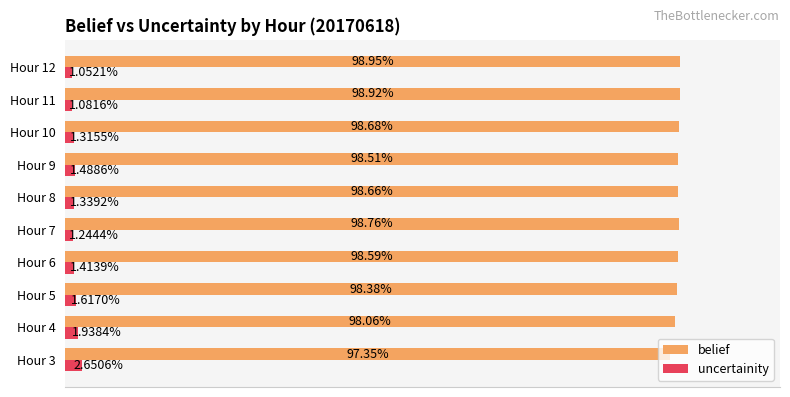

What are all the series names shown in the legend?

belief, uncertainity